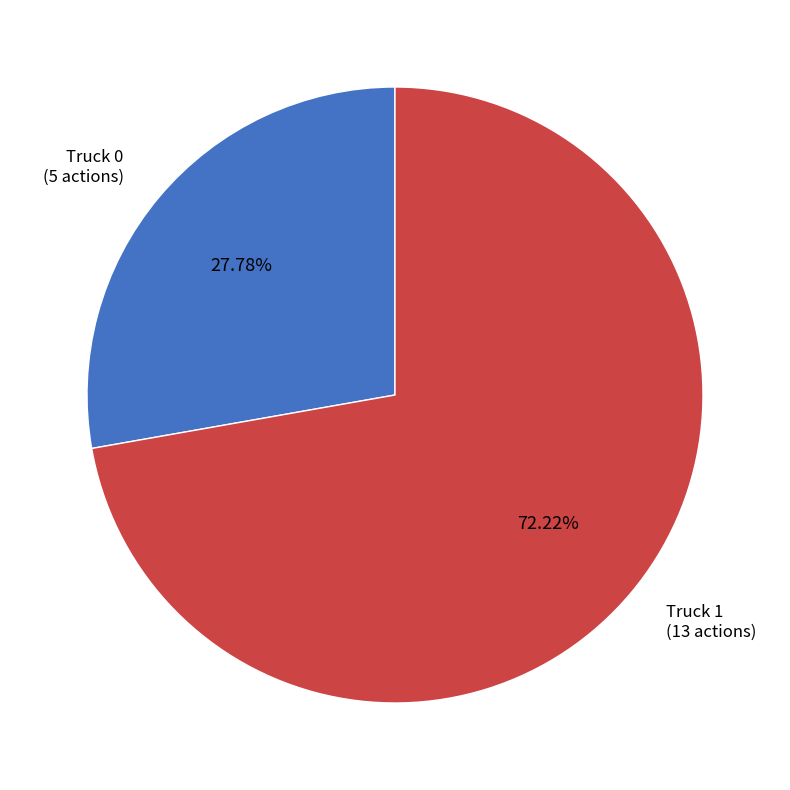

Does any single category account for the majority?

Yes